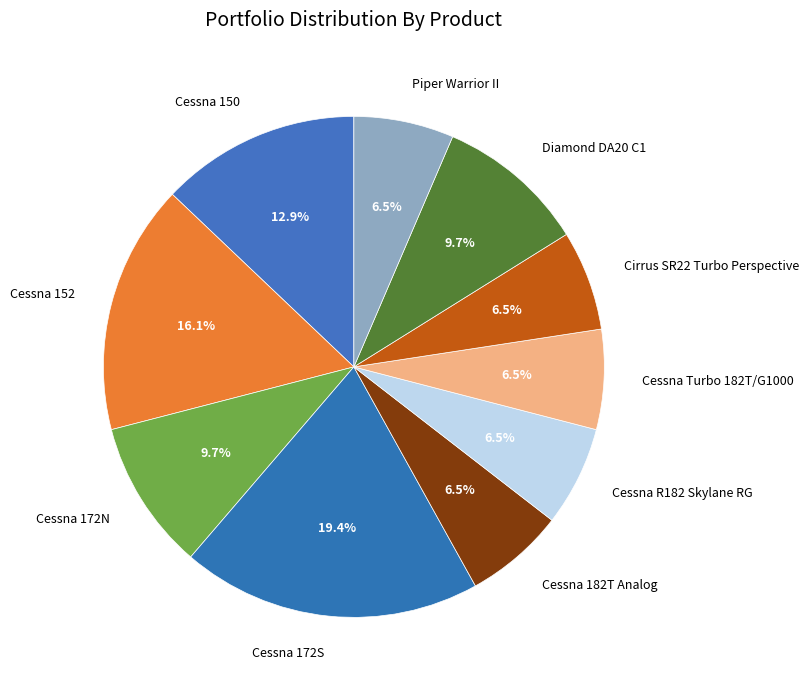

What is the ratio of the value at Cessna 172S to the value at Cessna 150?

1.5